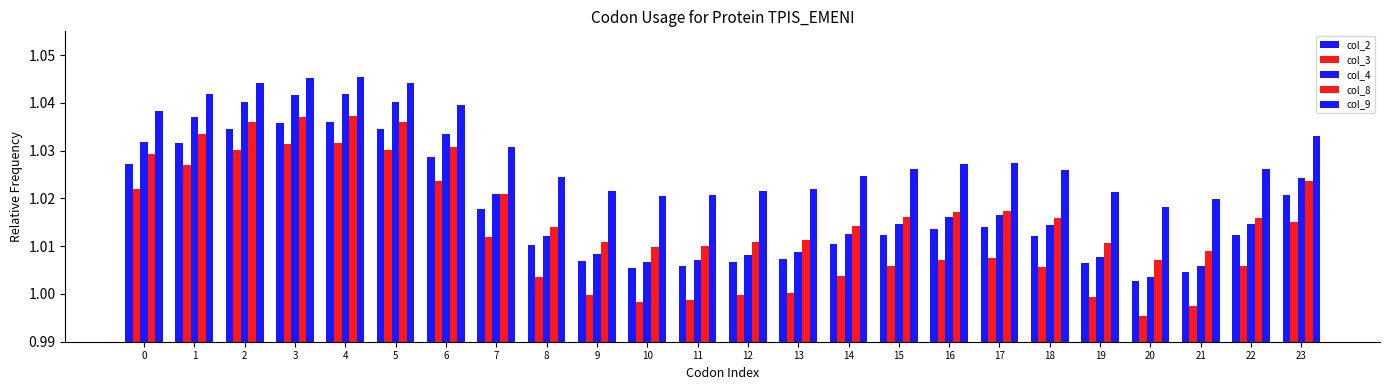

How many bars are there in each group?

5